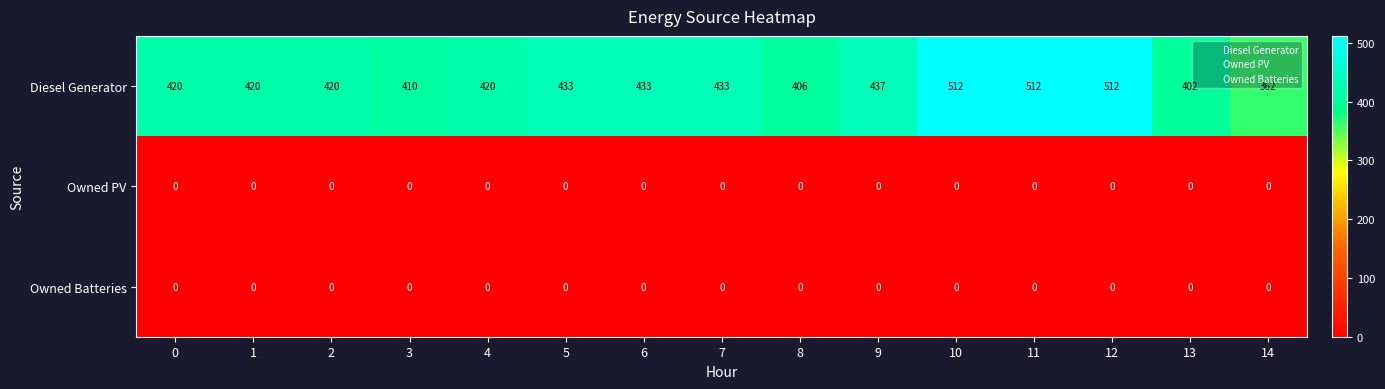

Which category has the lowest value in the Diesel Generator series?

14